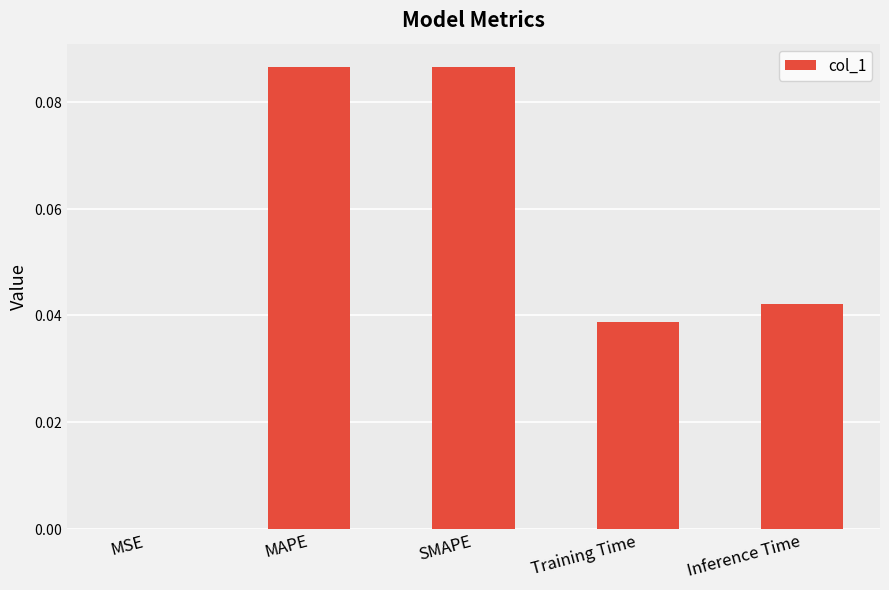

What is the difference between the maximum and minimum values?

0.1